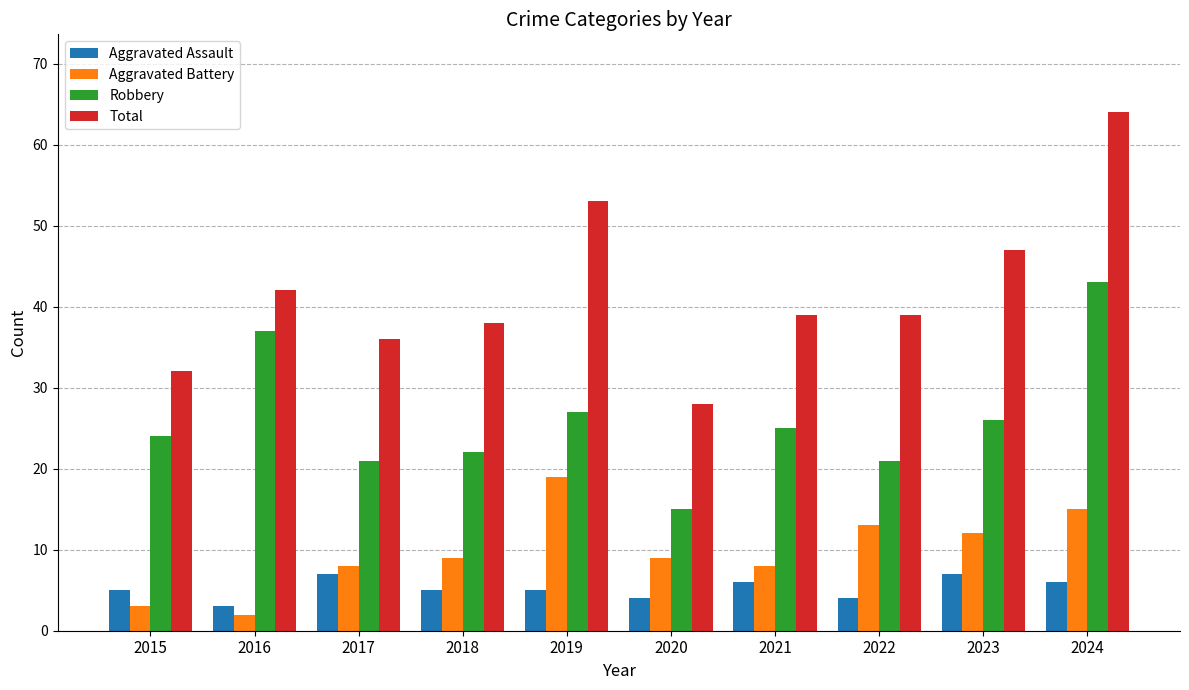

Between 2019 and 2024, which series saw the biggest shift?

Robbery